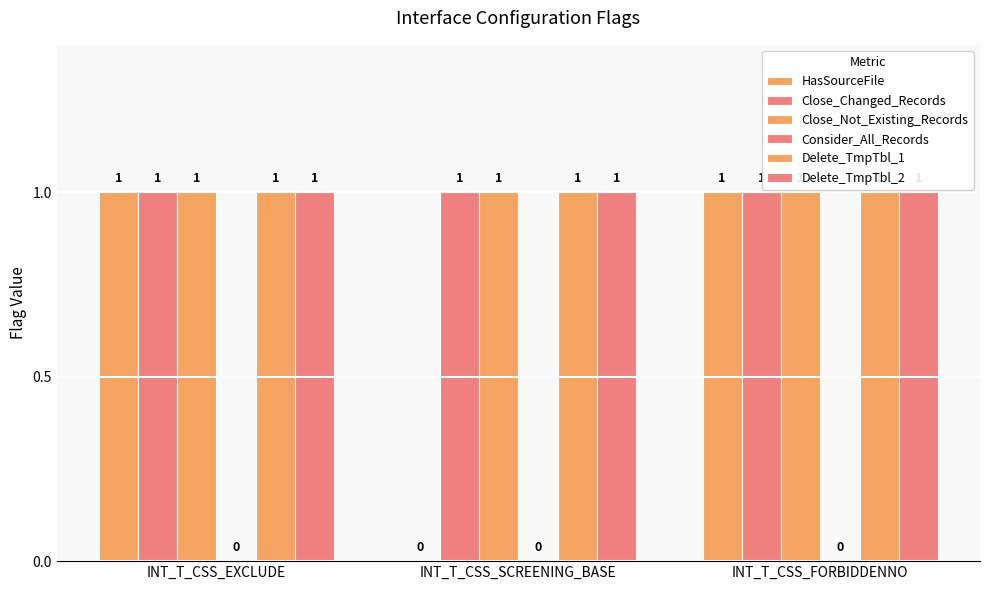

How many groups of bars are there?

3